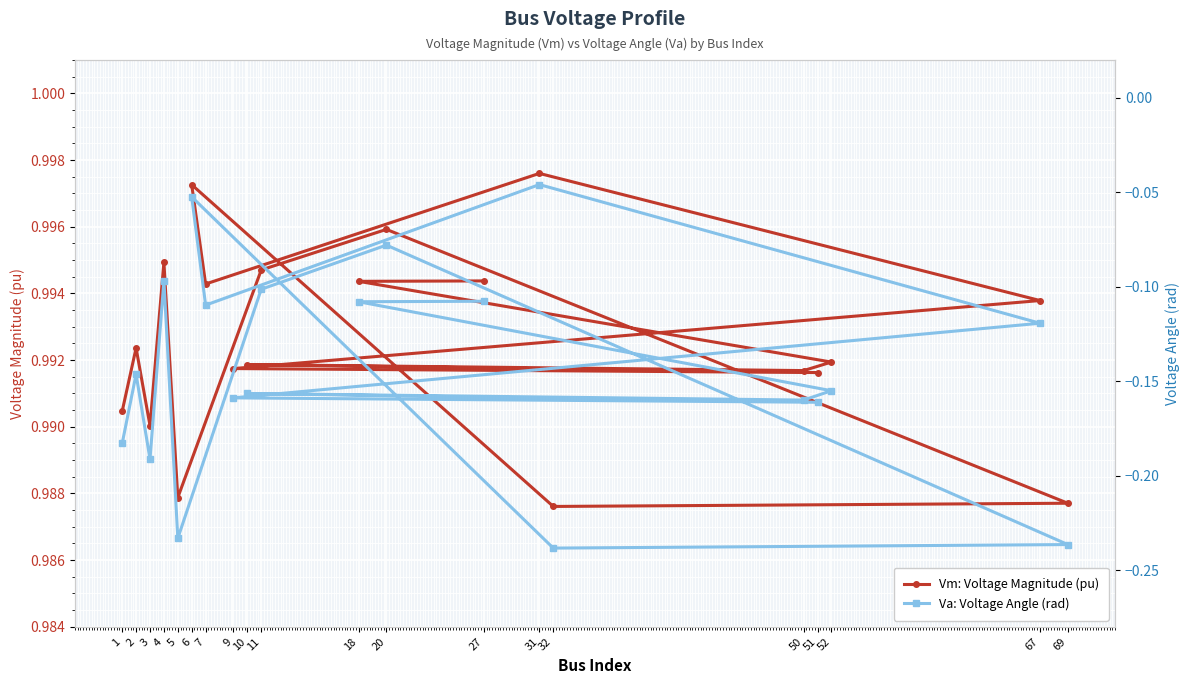

At which category does Vm: Voltage Magnitude (pu) reach its first local peak?

2